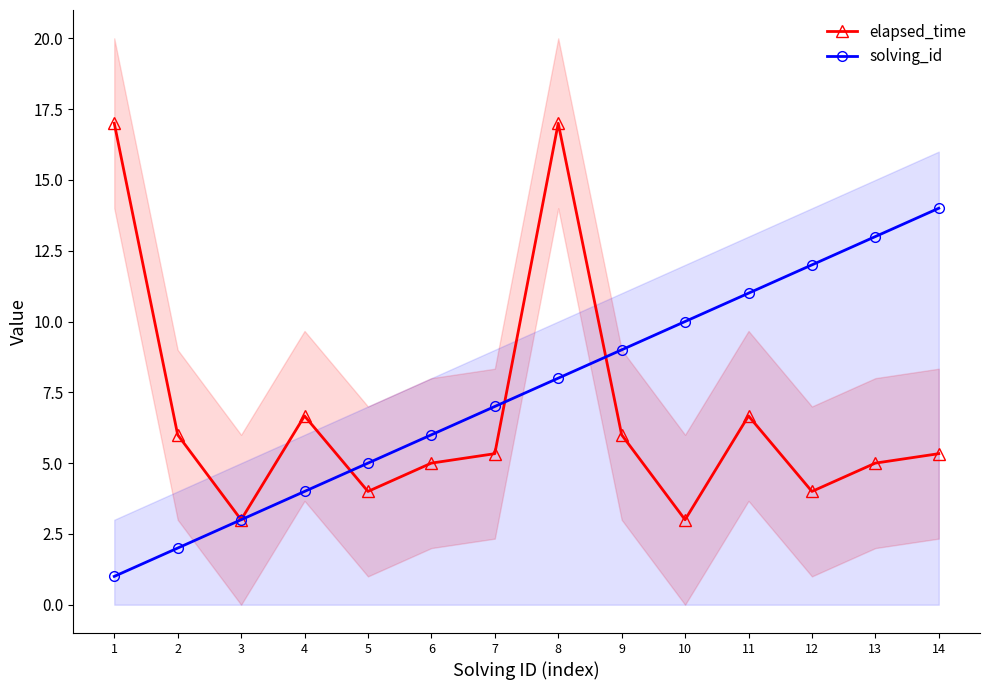

What are all the series names shown in the legend?

elapsed_time, solving_id